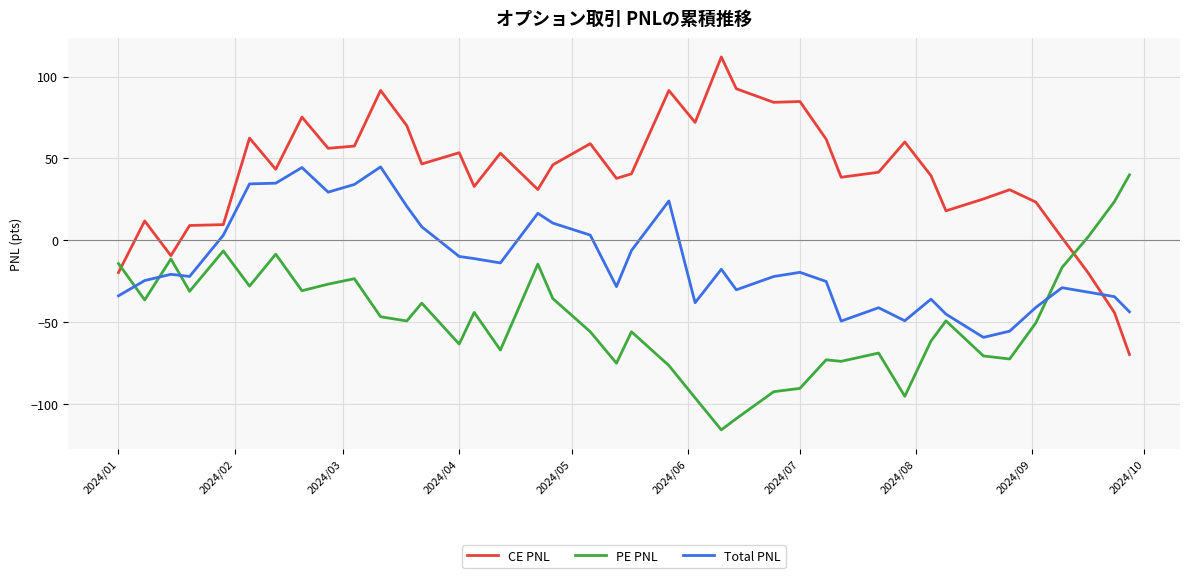

Rank the series by their average value, from lowest to highest.

PE PNL, Total PNL, CE PNL